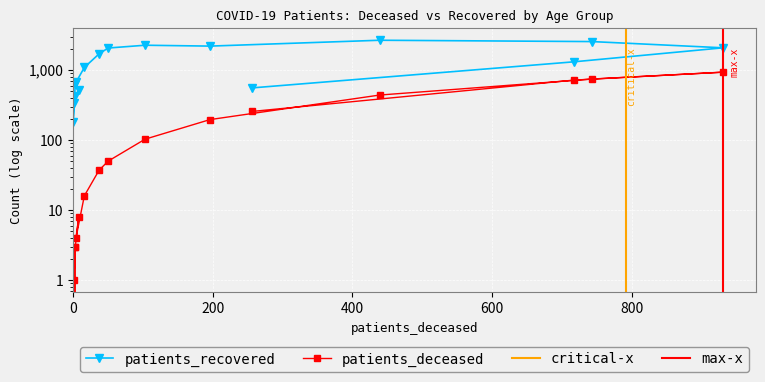

True or false: patients_recovered and patients_deceased intersect in this chart.

False